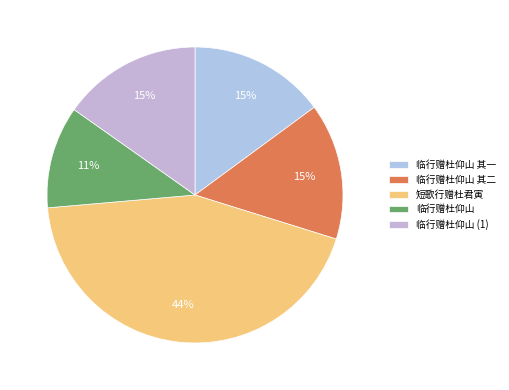

To the nearest percent, what is the difference between the 临行赠杜仰山 and 短歌行赠杜君寅 slice percentages?

33%